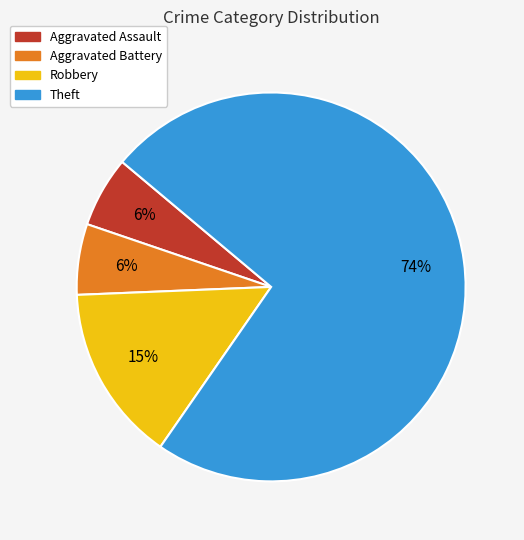

The Robbery slice represents 15% of the pie. True or false?

True